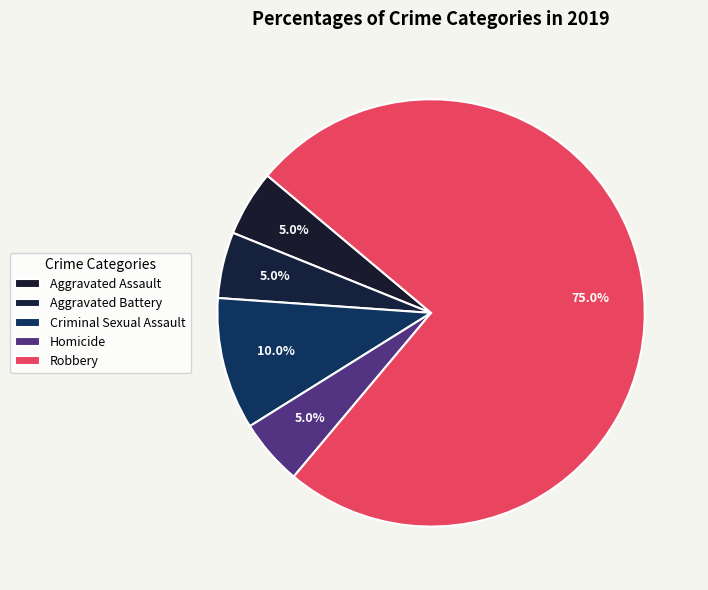

What is the largest slice in the pie chart?

Robbery